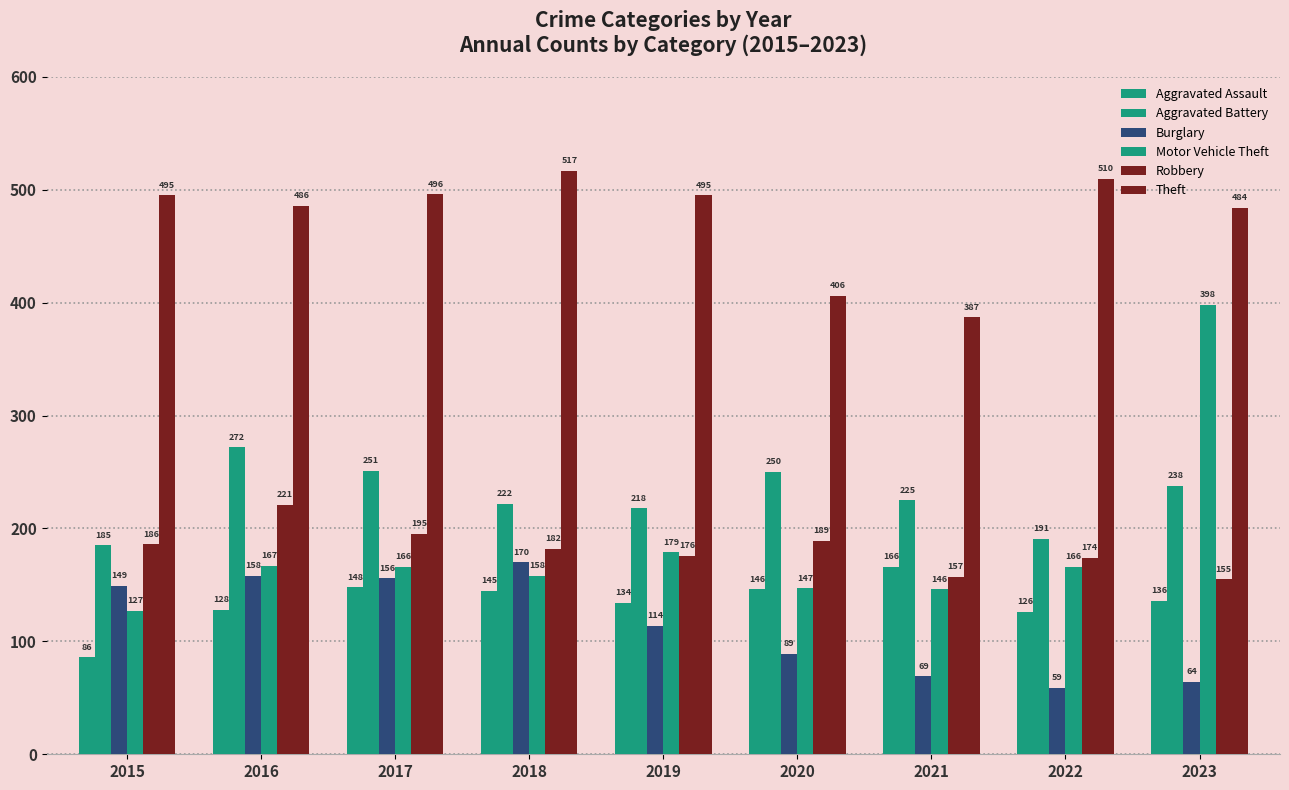

What is the average value of the Aggravated Assault series?

135